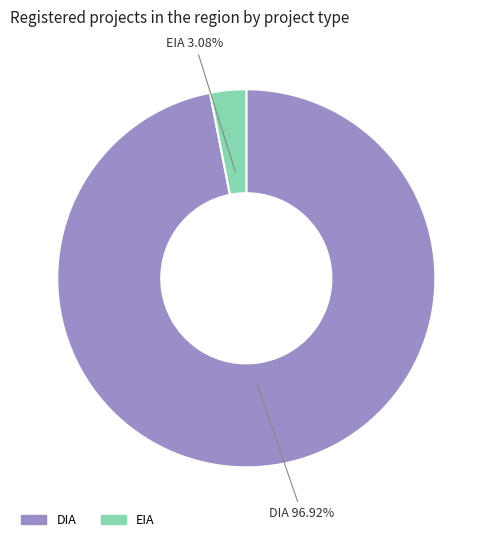

Rank the categories by value from highest to lowest.

DIA, EIA